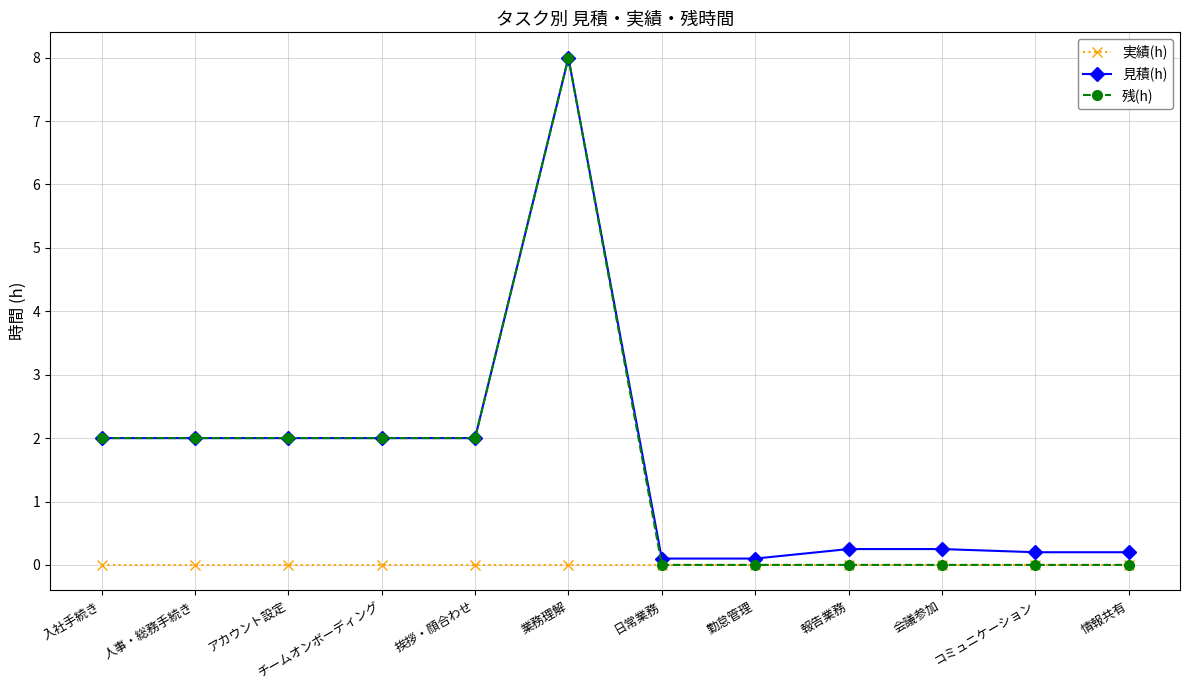

At which category does the chart reach its peak across all series?

業務理解